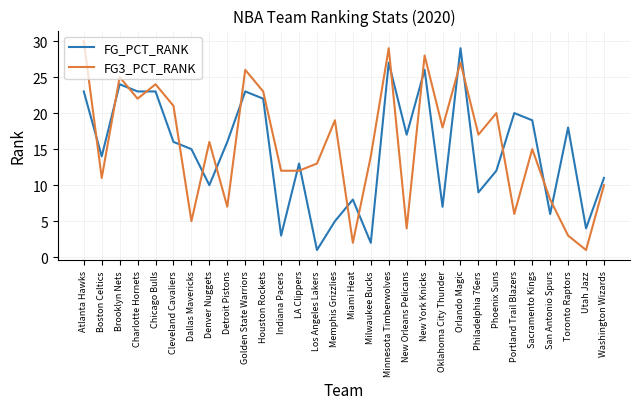

What is the difference between the second highest and minimum values in the FG3_PCT_RANK series?

28